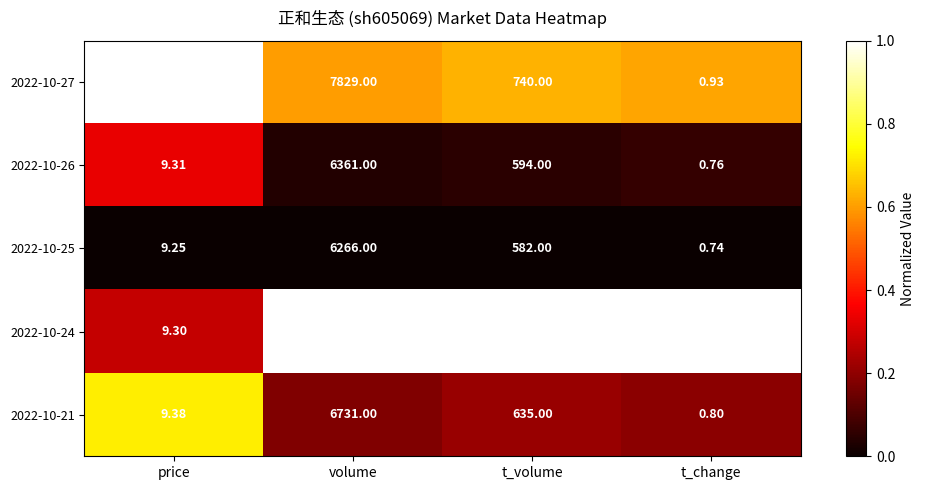

Rank the categories by 2022-10-26 value from highest to lowest.

volume, t_volume, price, t_change